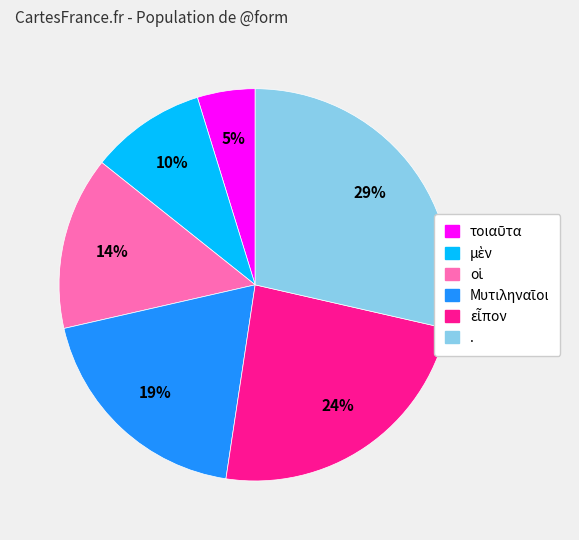

How many segments does this pie chart have?

6